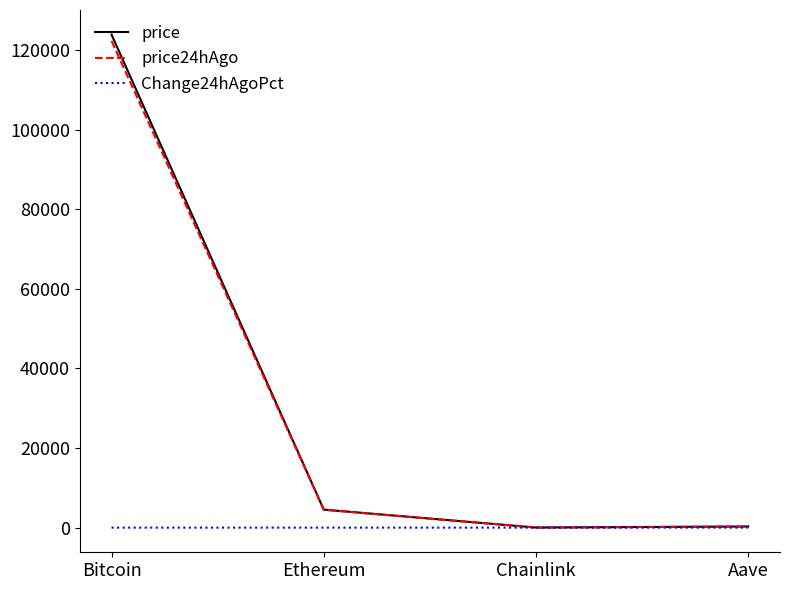

At which category is the sum across all series the highest?

Bitcoin